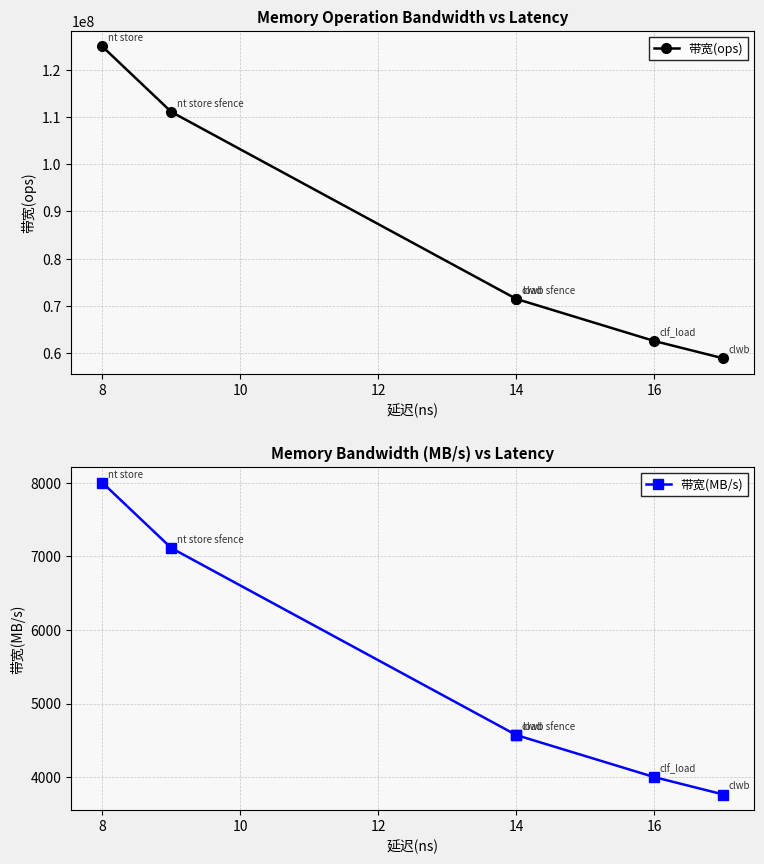

Which series has the widest spread of values?

带宽(ops)